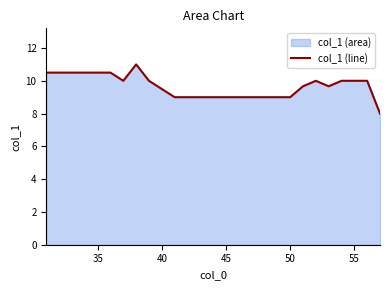

Is it true that the value at 45 is 14.2?

False